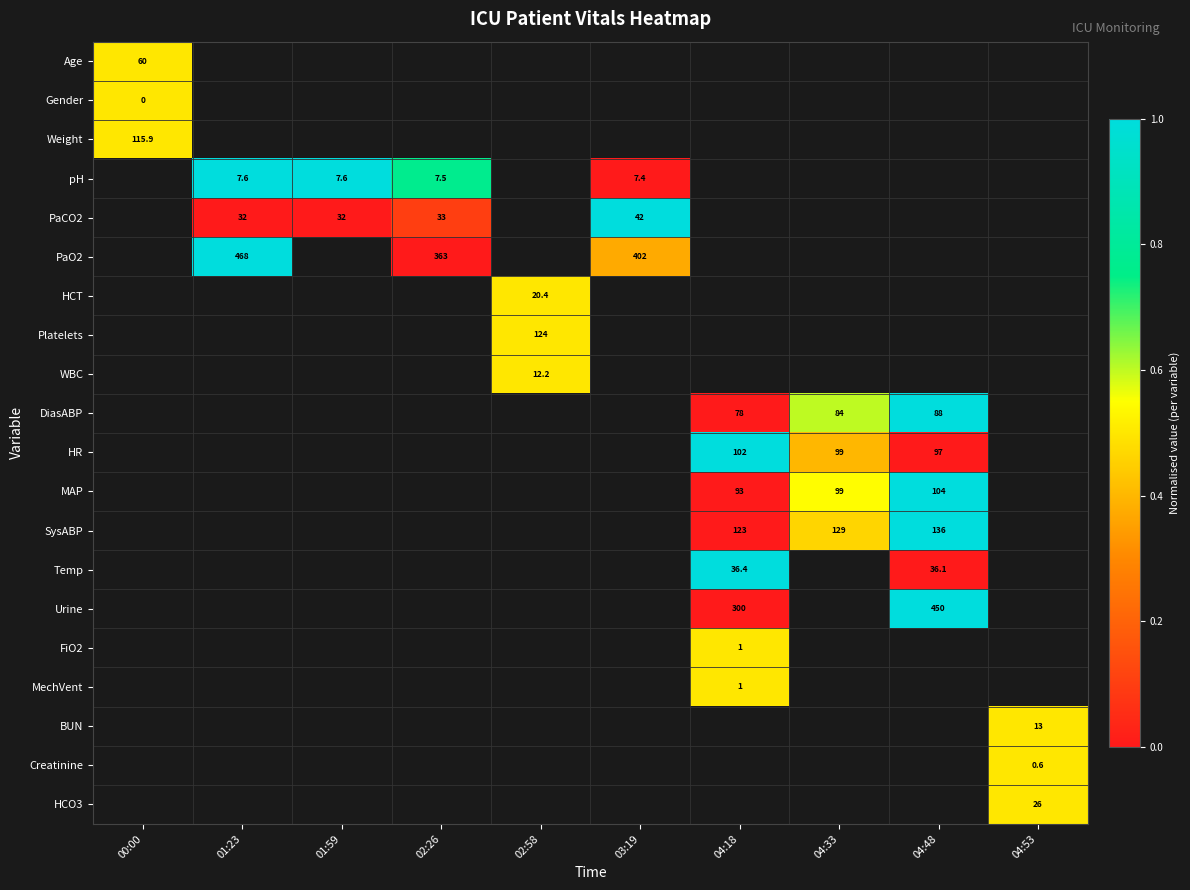

Is it true that PaCO2 equals 33.0 at 02:26?

True